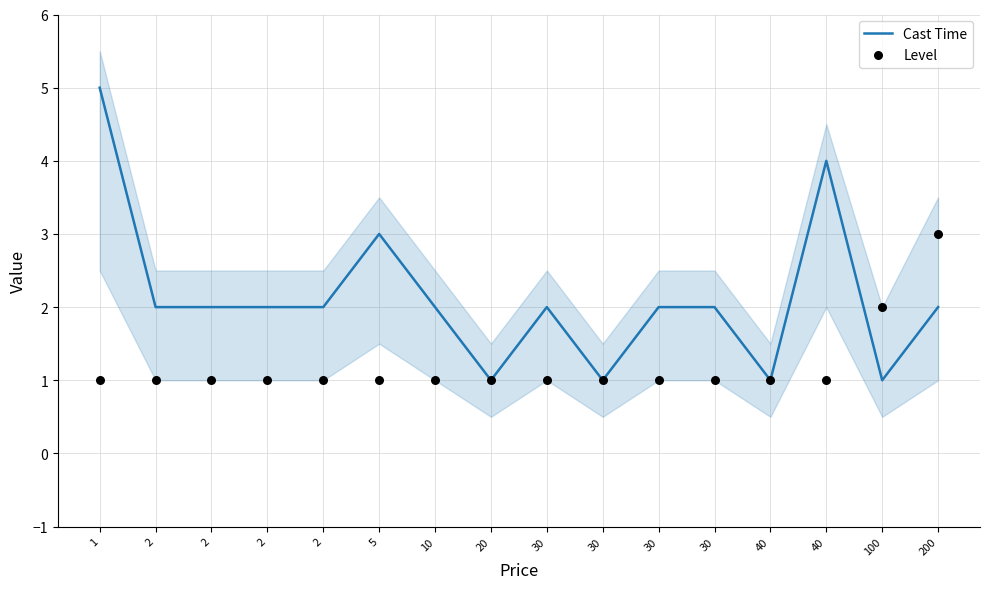

Is the value of Cast Time at 30 greater than the value of Level at 10?

Yes